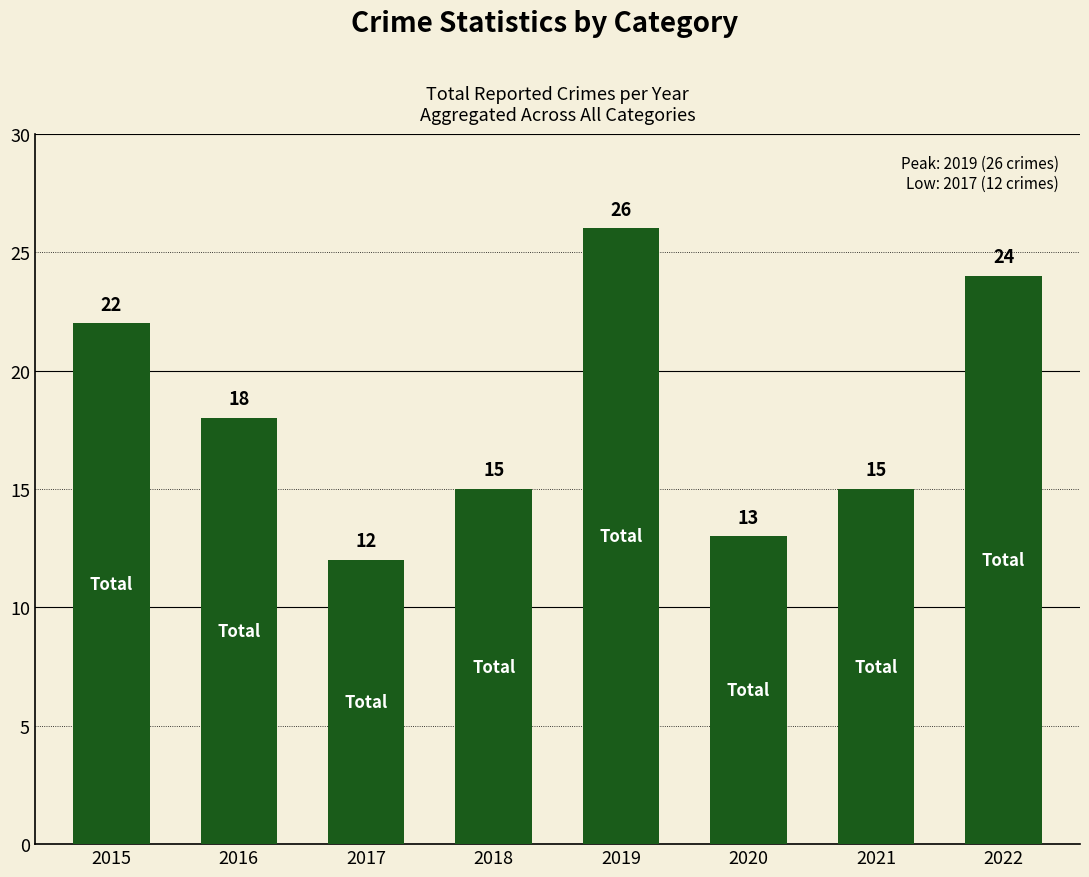

How many bars are there in total?

8